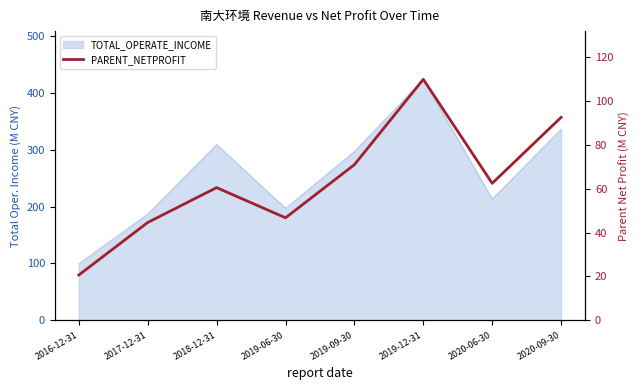

How many interior local valleys (lower than both neighbors) does the data have?

2